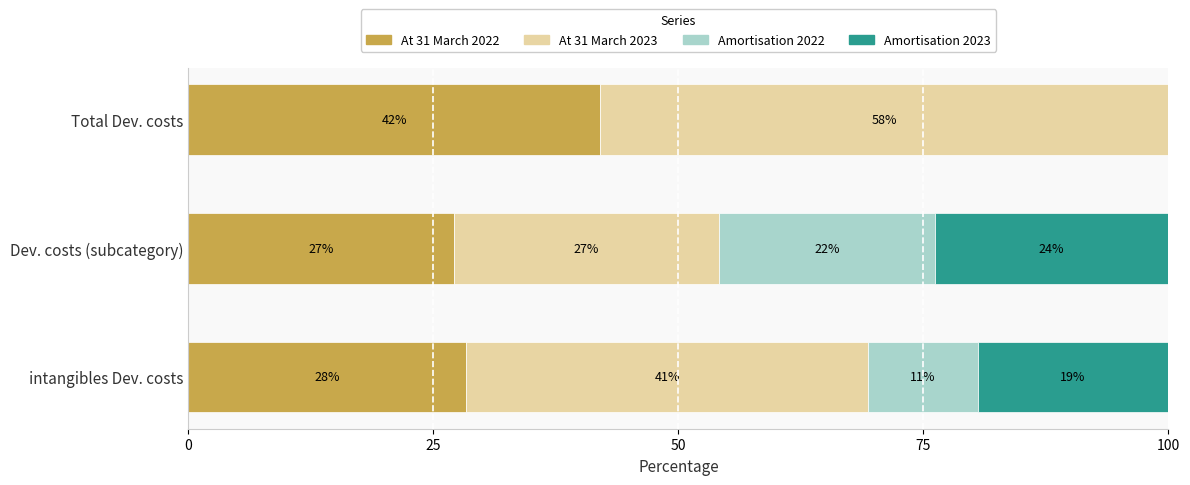

At which label is At 31 March 2022 closest to 34?

intangibles Dev. costs